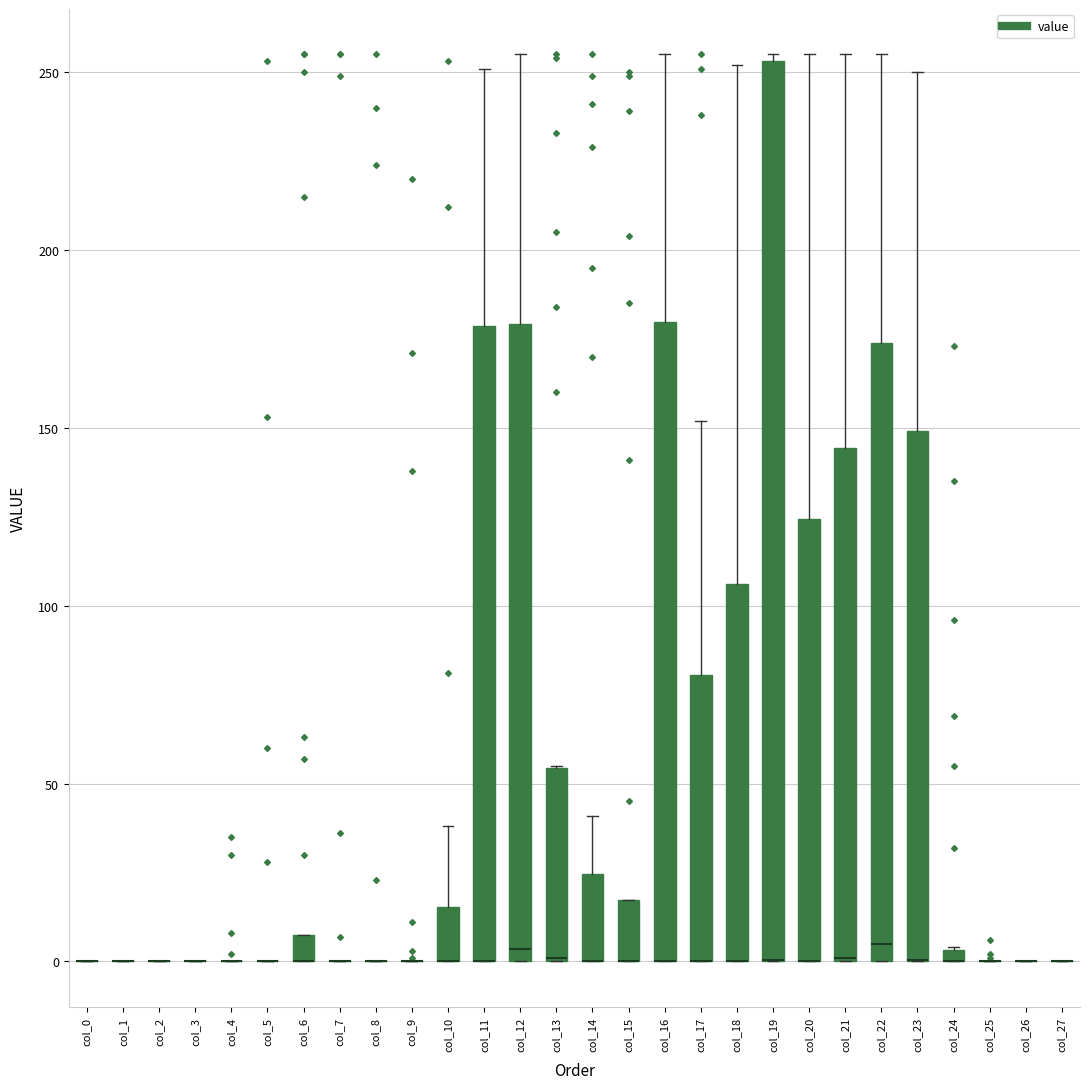

Comparing the boxes themselves (not the whiskers), which one is the tallest?

col_19